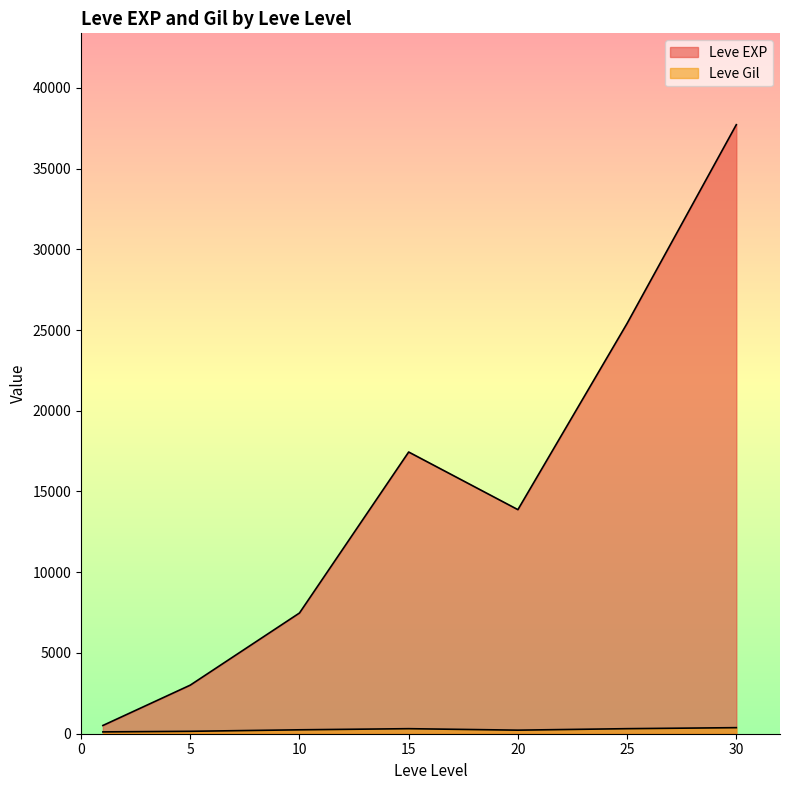

At which category does Leve Gil reach its first local valley?

1